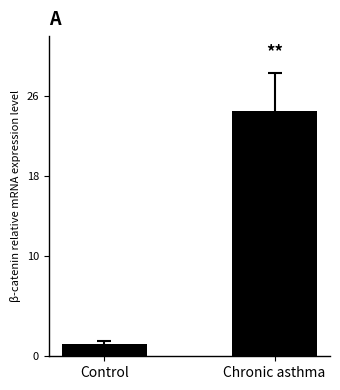

Where does the data first go above 24?

Chronic asthma